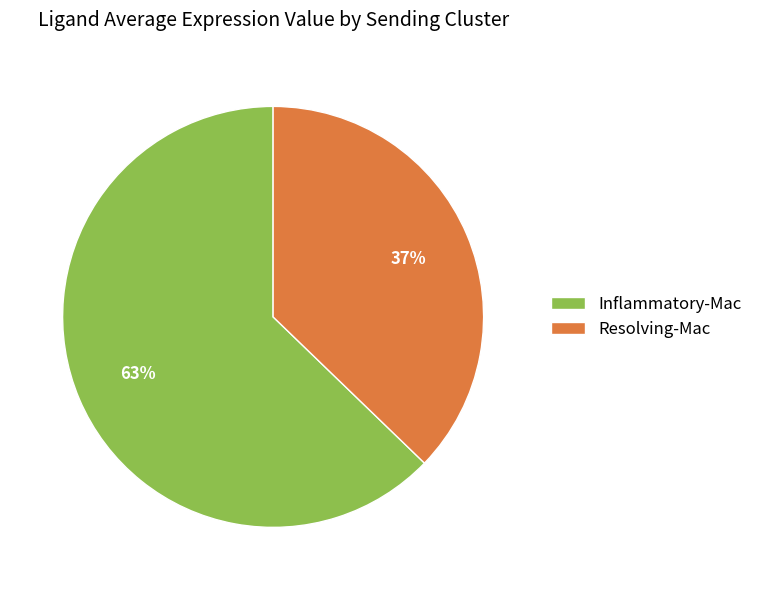

Which category has the smallest portion of the pie?

Resolving-Mac